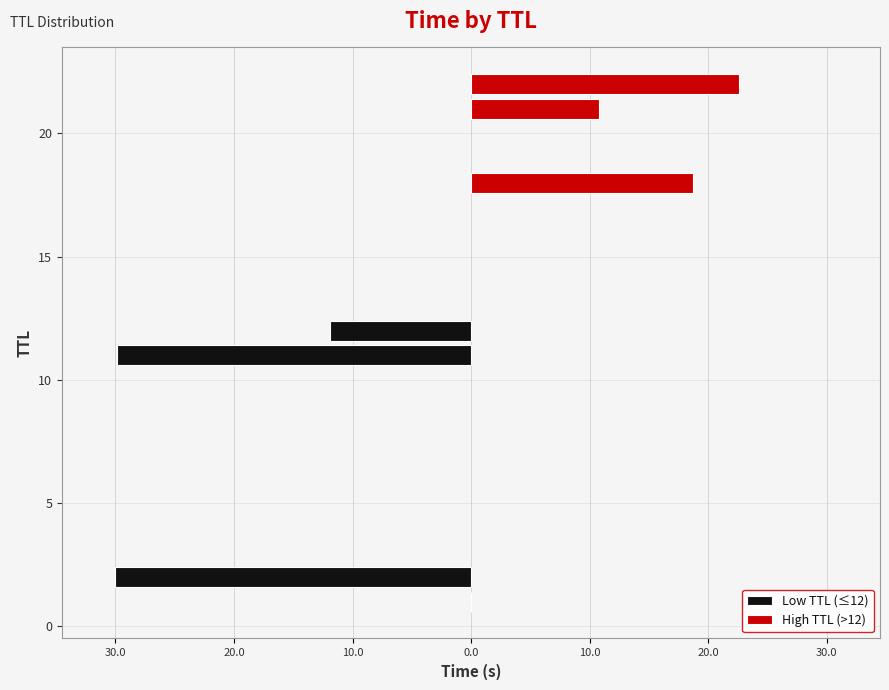

Reading left to right, extract all data points from this chart.

0.0	6.1	10.8	11.9	15.7	18.7	22.6	29.9	30.0